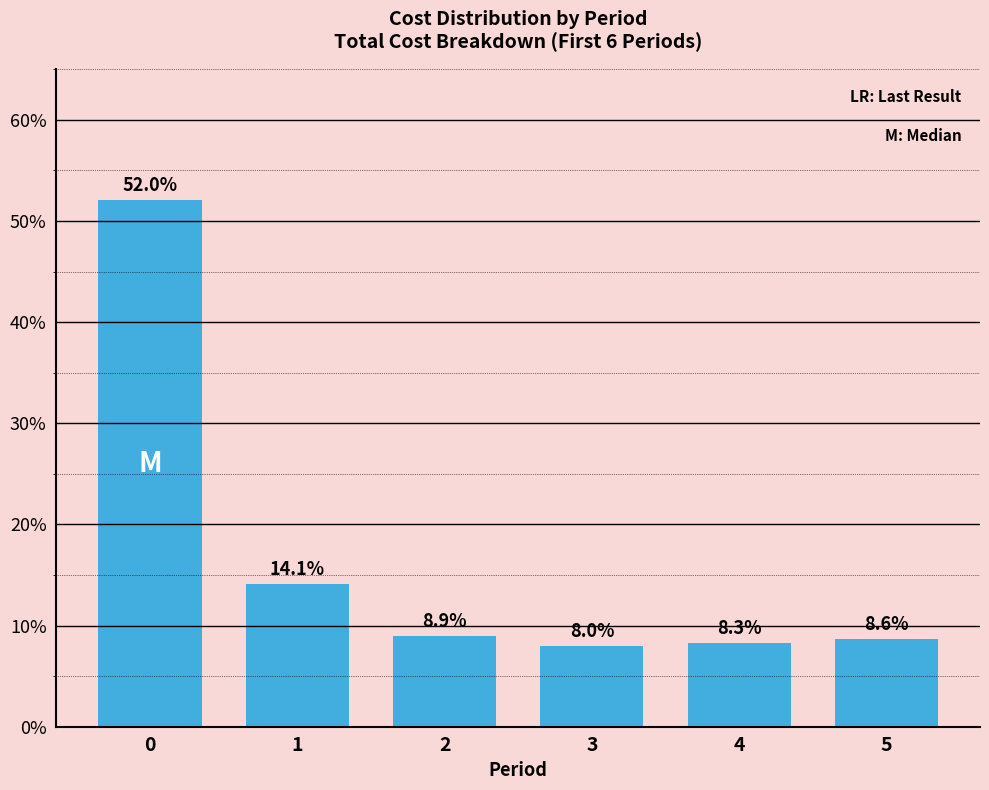

Which label corresponds to the smallest value in the chart?

3